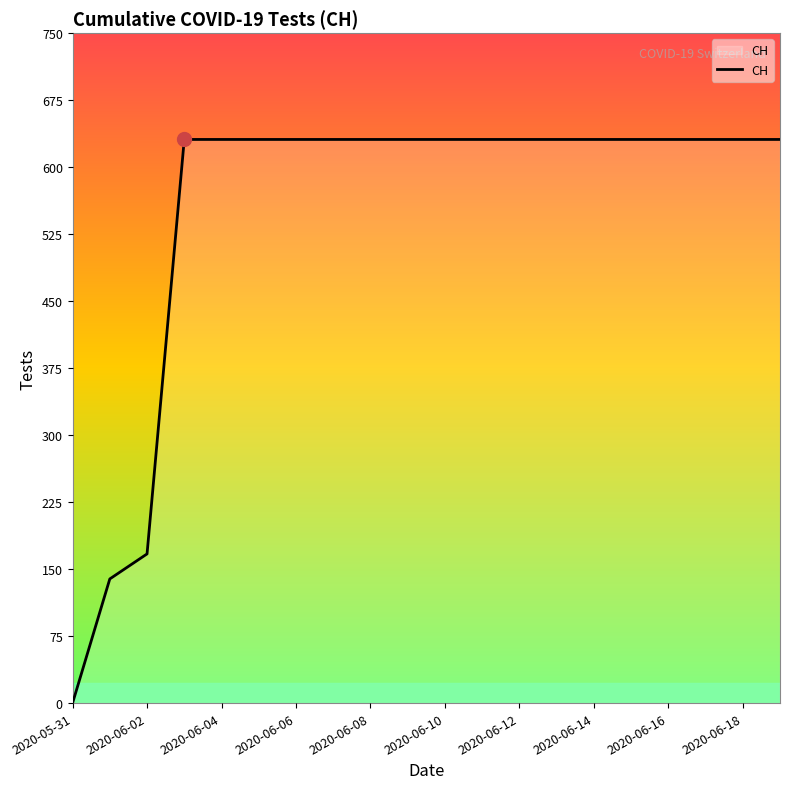

What is the maximum value shown in the chart?

631